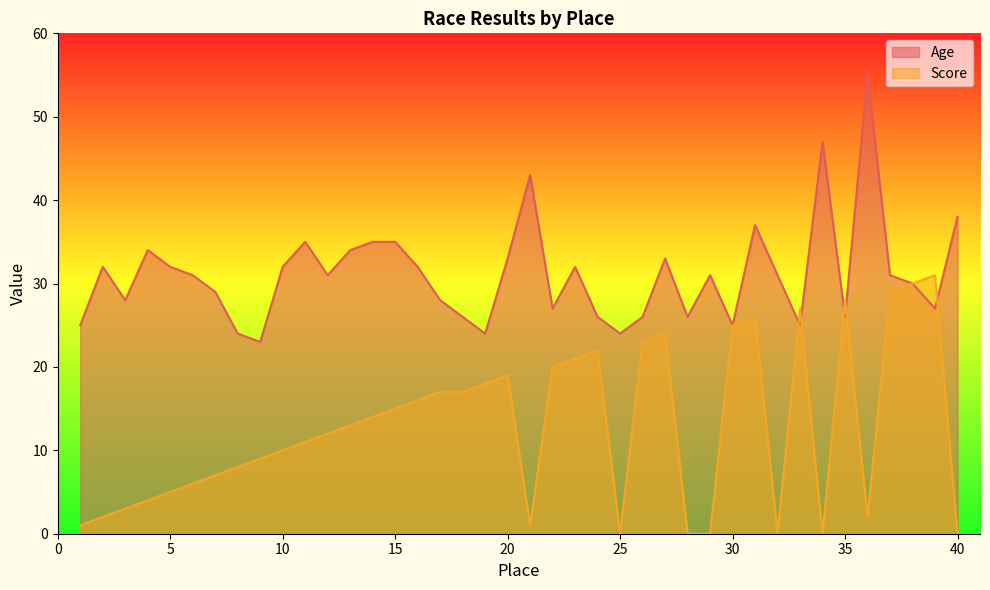

What is the total value across all series at 32?

31